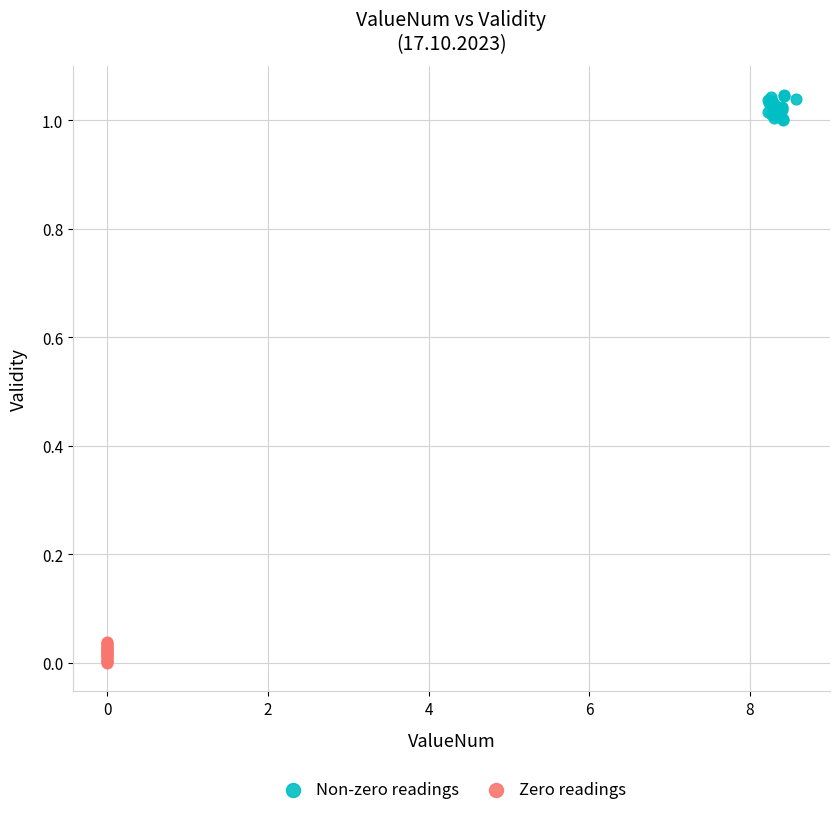

Which series contains the highest Y value?

Non-zero readings